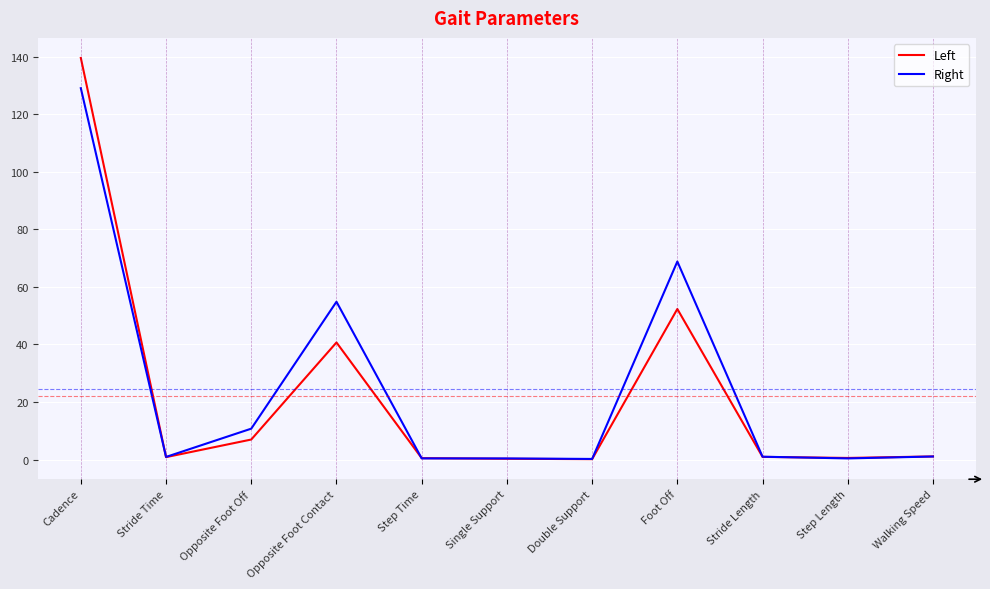

At which category is the sum across all series the highest?

Cadence